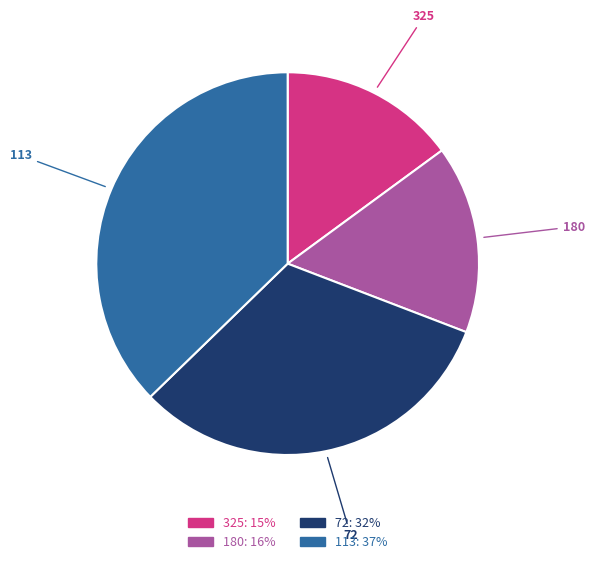

Count the number of slices in the pie.

4